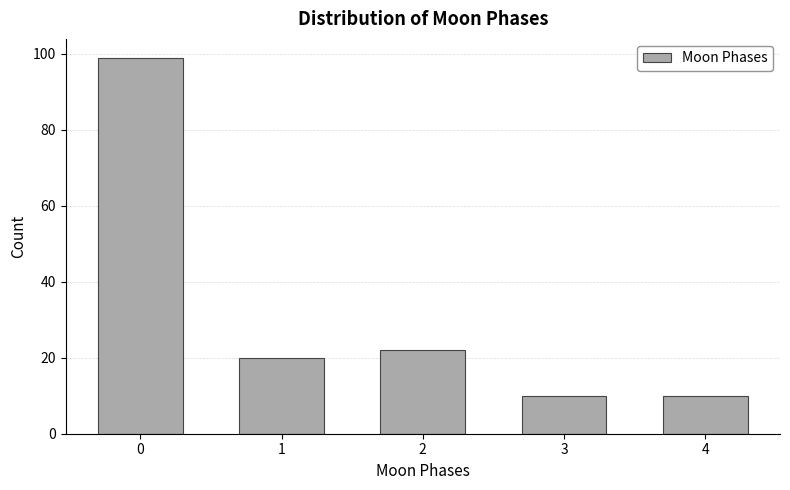

Reading left to right, transcribe all the data shown in this chart.

0=99	1=20	2=22	3=10	4=10